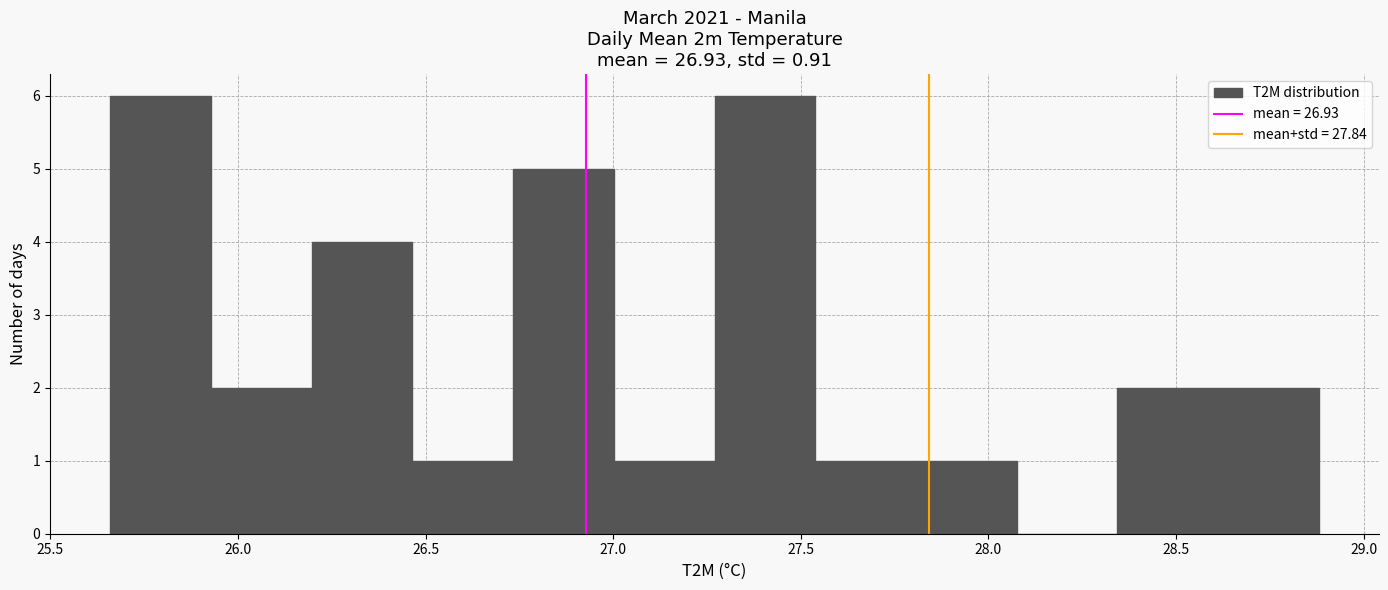

What is the height of the bar covering 27.25 to 27.55 on the x-axis? Neither the bar edges nor the heights are printed on the chart, so give them approximately, as read against the axes.

6